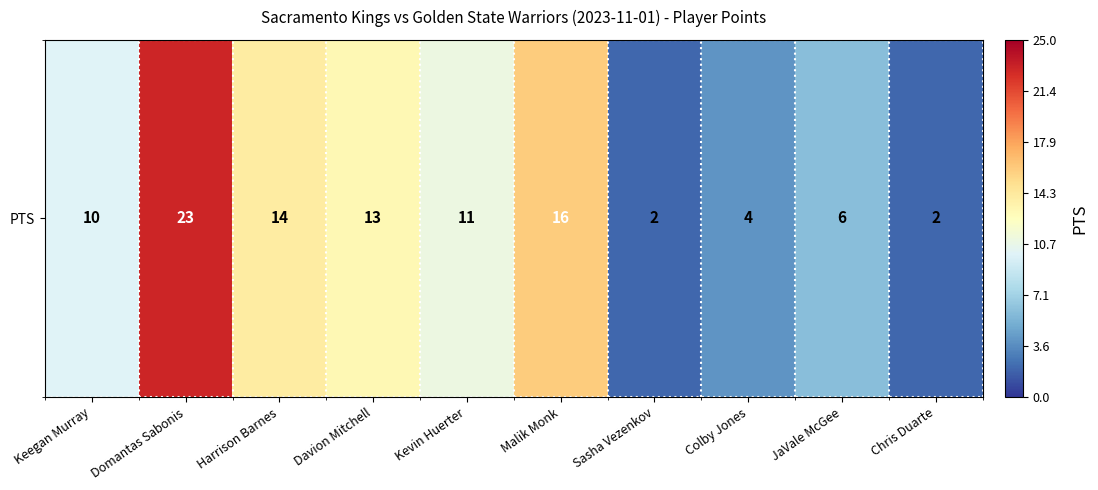

What is the change in value from Keegan Murray to Chris Duarte?

-8